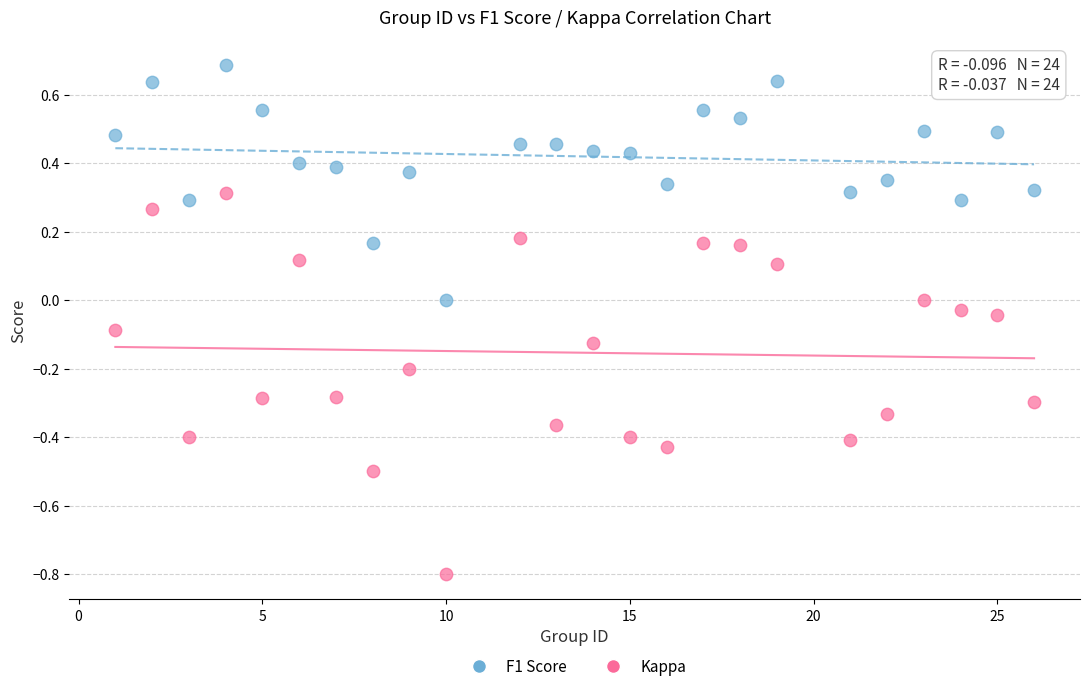

Across all data points, what is the range of Y values (max minus min)?

1.5